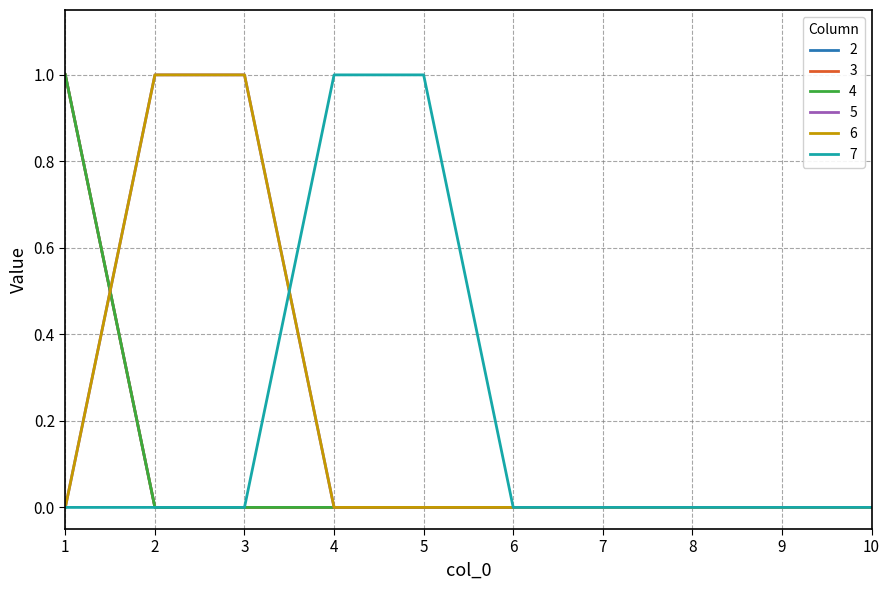

Does the chart have visible grid lines?

Yes